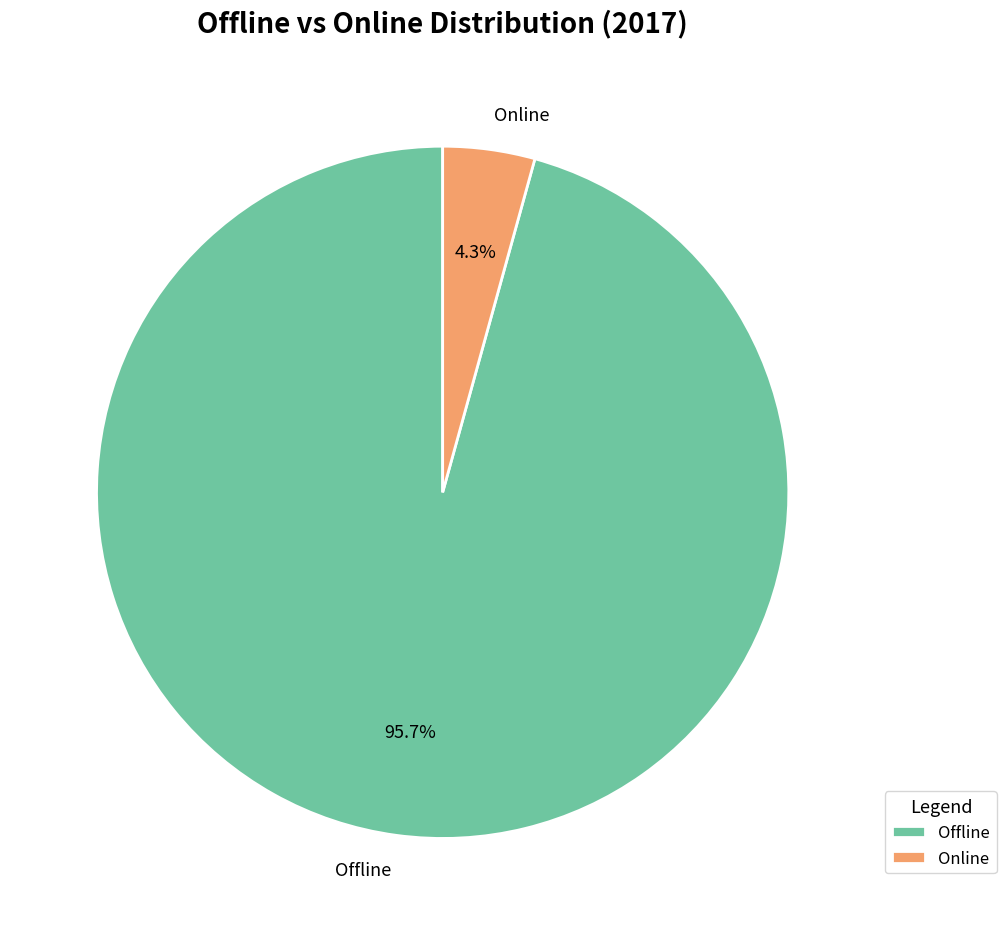

What percentage is the Offline slice, to the nearest percent?

96%